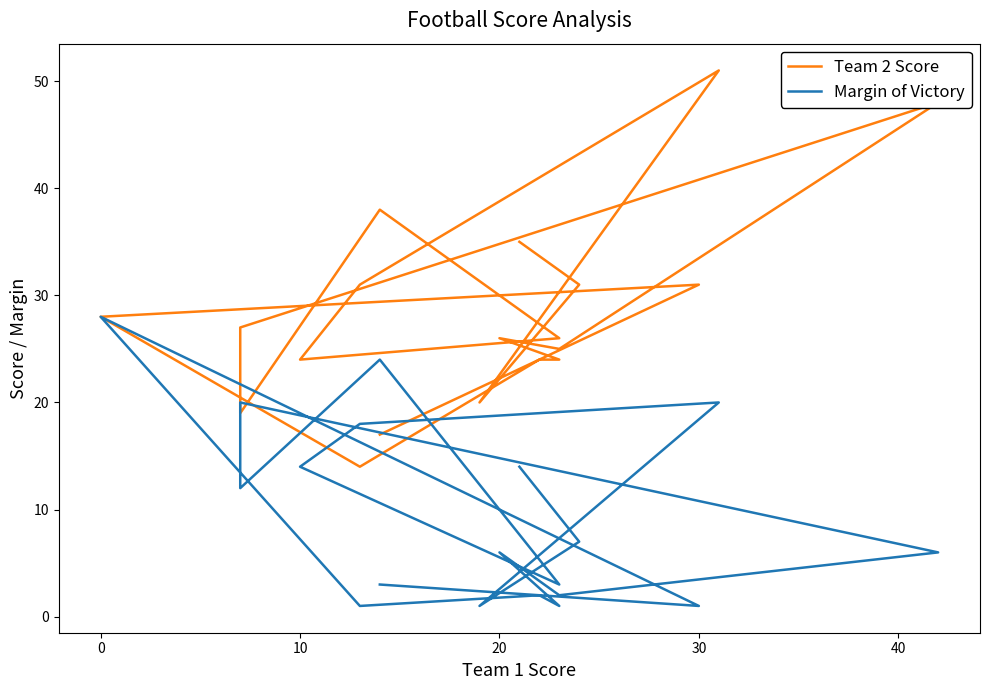

The value of Margin of Victory at 20 is 3. True or false?

False